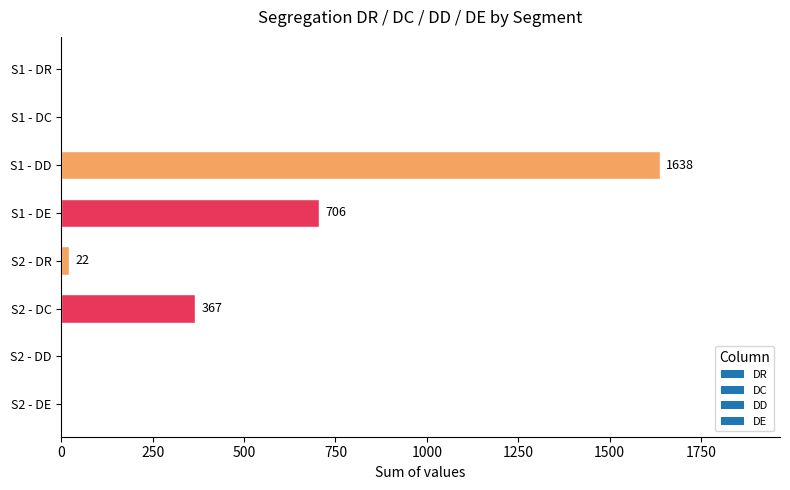

What is the sum of the values at S2 - DD and S1 - DD?

1638